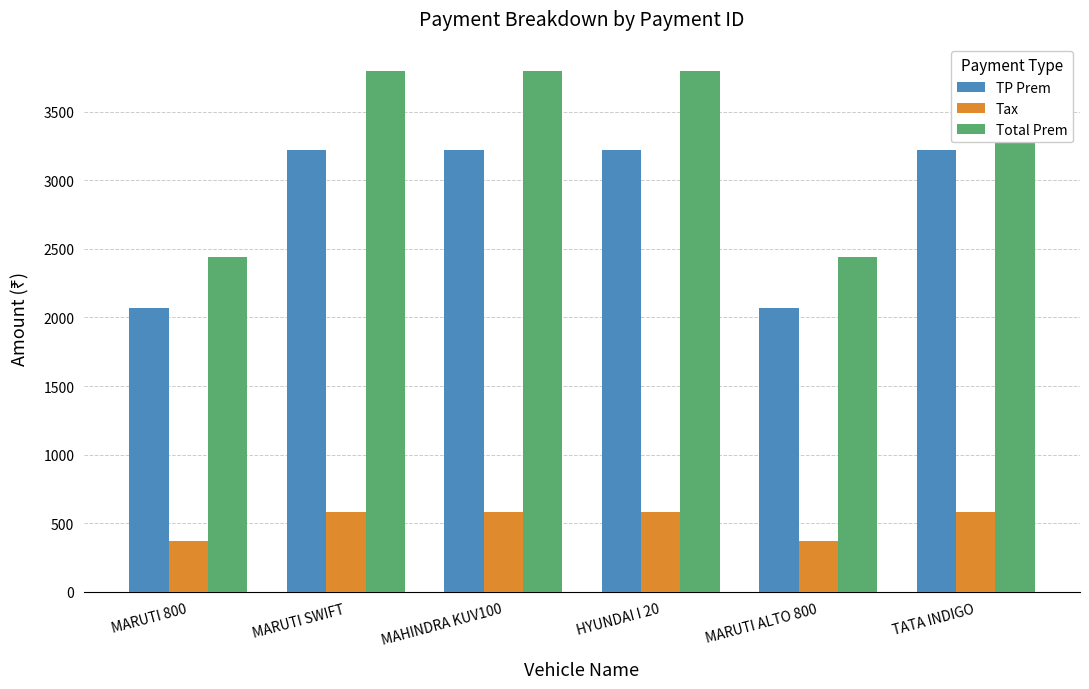

Reading left to right, extract all data points from this chart.

TP Prem: MARUTI 800=2071.2	MARUTI SWIFT=3220.3	MAHINDRA KUV100=3220.3	HYUNDAI I 20=3220.3	MARUTI ALTO 800=2071.2	TATA INDIGO=3220.3
Tax: MARUTI 800=372.8	MARUTI SWIFT=579.7	MAHINDRA KUV100=579.7	HYUNDAI I 20=579.7	MARUTI ALTO 800=372.8	TATA INDIGO=579.7
Total Prem: MARUTI 800=2444.0	MARUTI SWIFT=3800.0	MAHINDRA KUV100=3800.0	HYUNDAI I 20=3800.0	MARUTI ALTO 800=2444.0	TATA INDIGO=3800.0